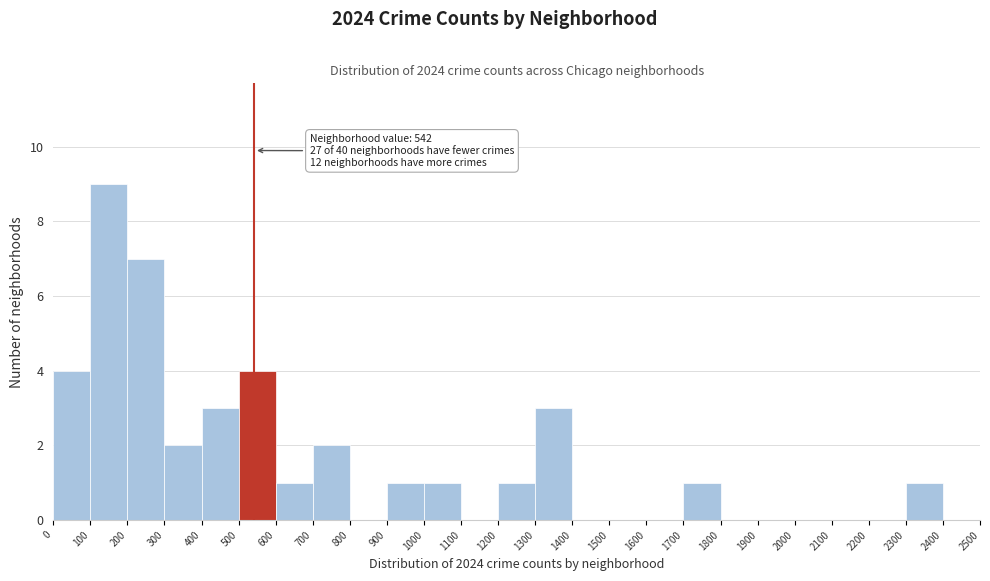

Which range on the x-axis has the tallest bar?

100 to 200